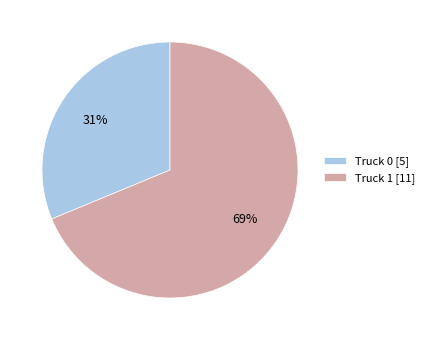

Which slice is the largest?

Truck 1